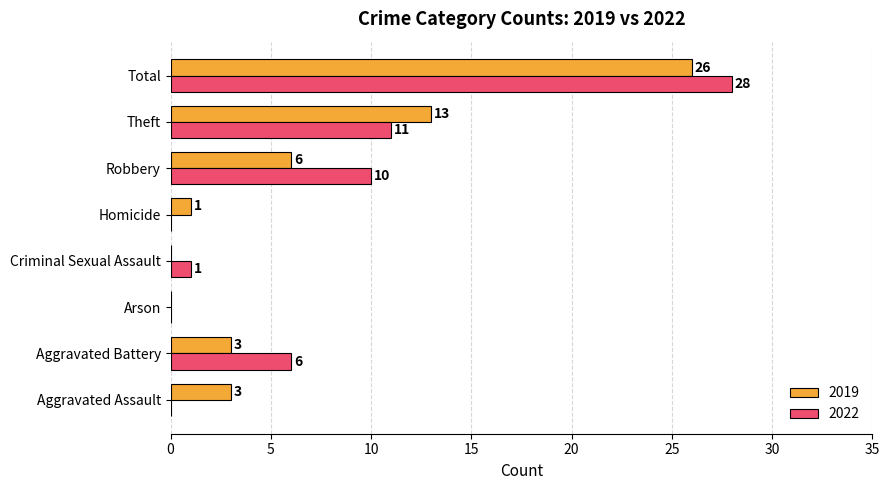

Which category has the highest value in the 2019 series?

Total